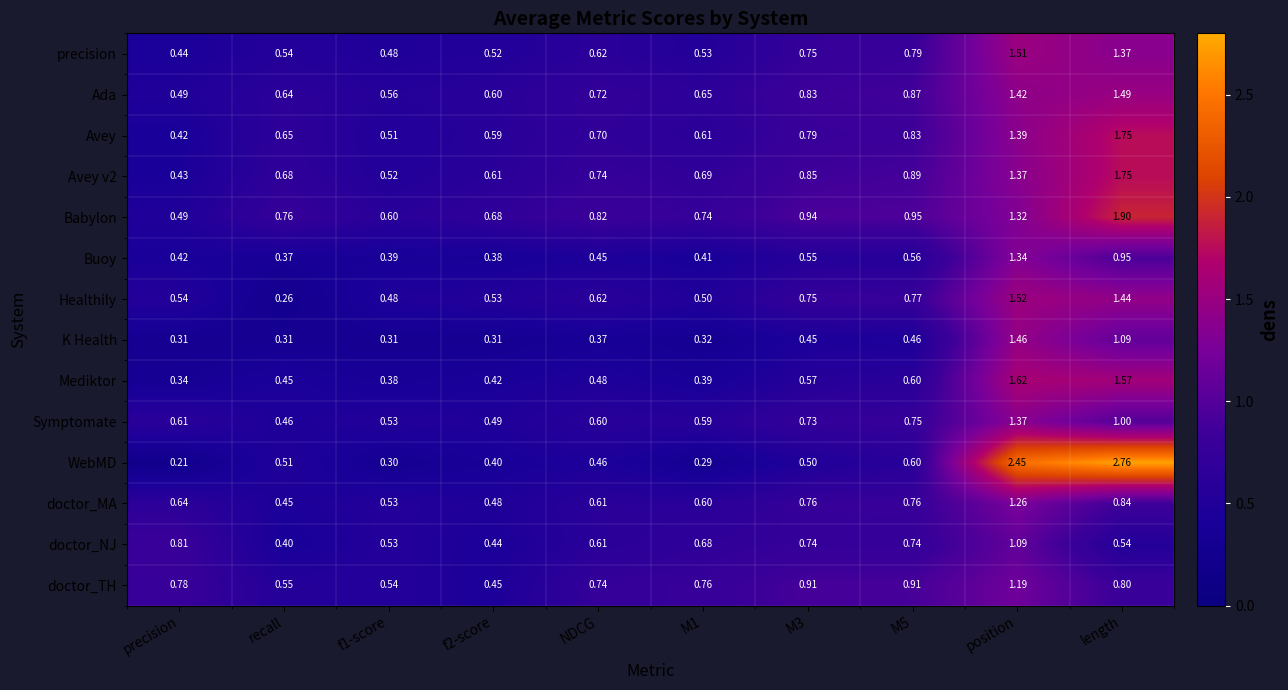

Which series has the largest total across all categories?

Babylon